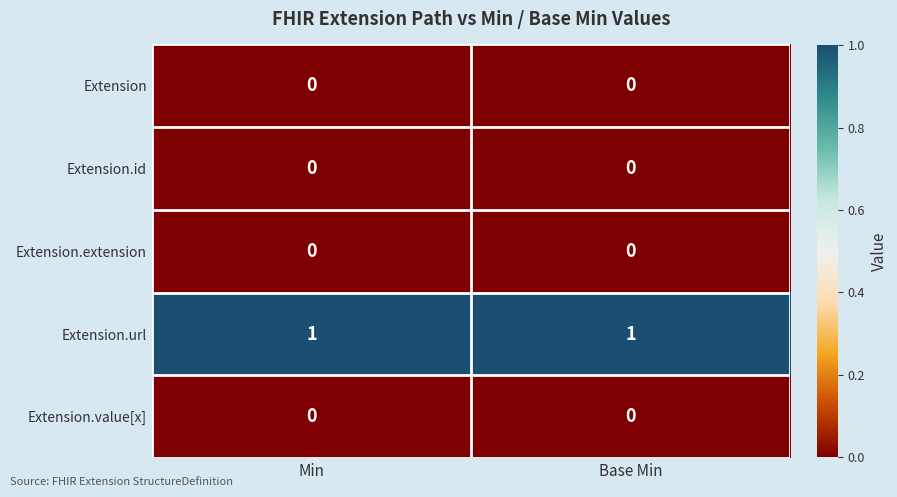

True or false: Extension.url has a value of 0 at Base Min.

False